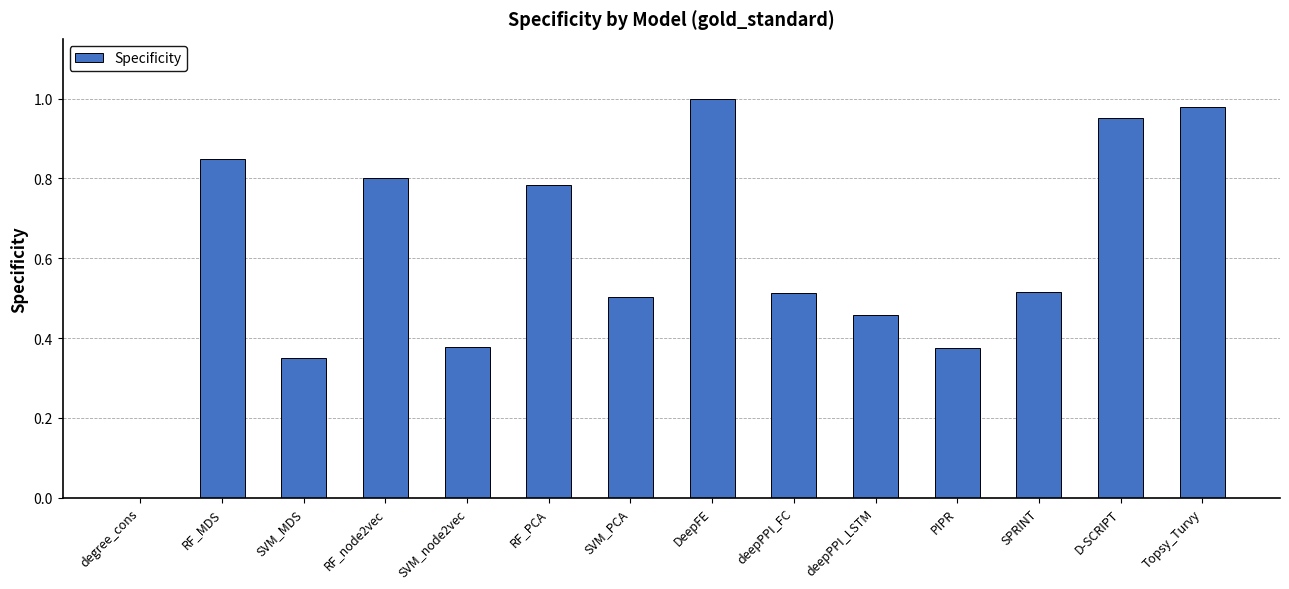

Between RF_PCA and SVM_node2vec, which is larger?

RF_PCA